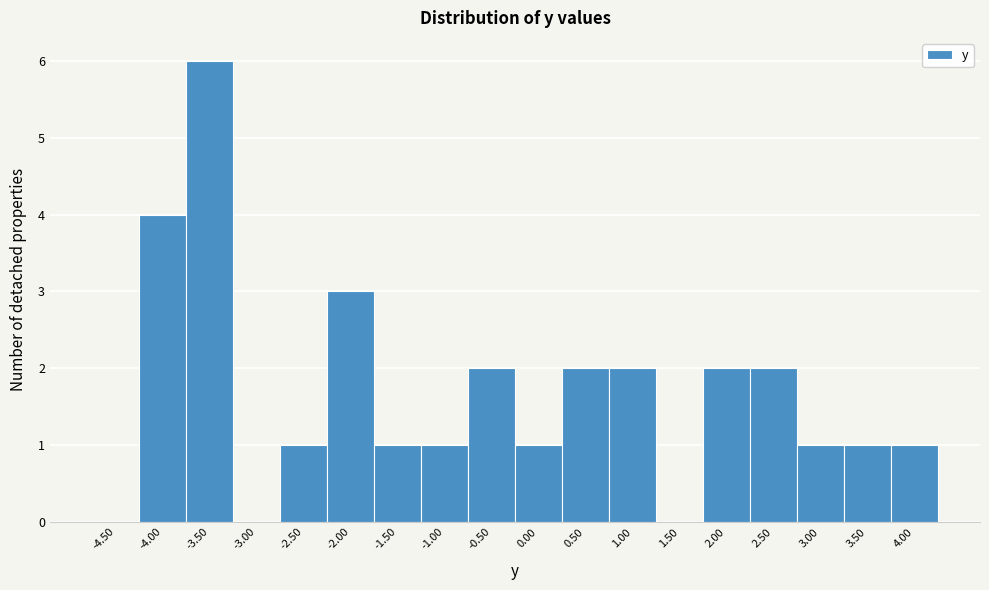

Over which range of the x-axis is the bar tallest?

-3.75 to -3.25